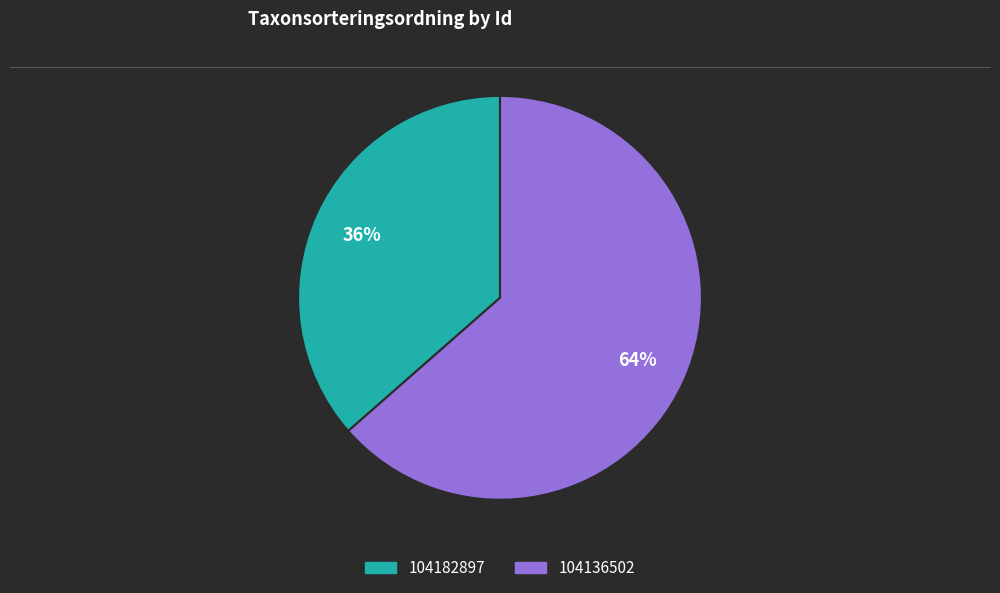

To the nearest percent, what portion does 104182897 represent?

36%